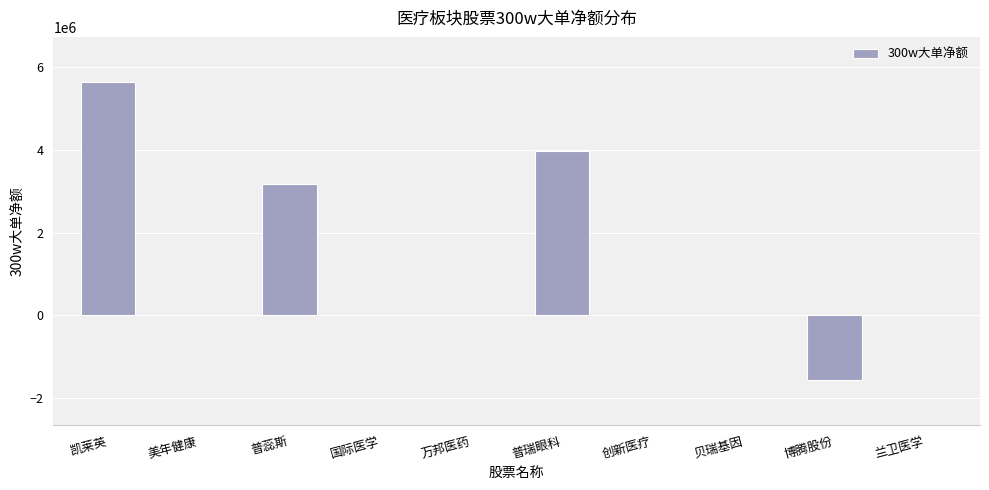

At which label is the value closest to 2040598?

普蕊斯